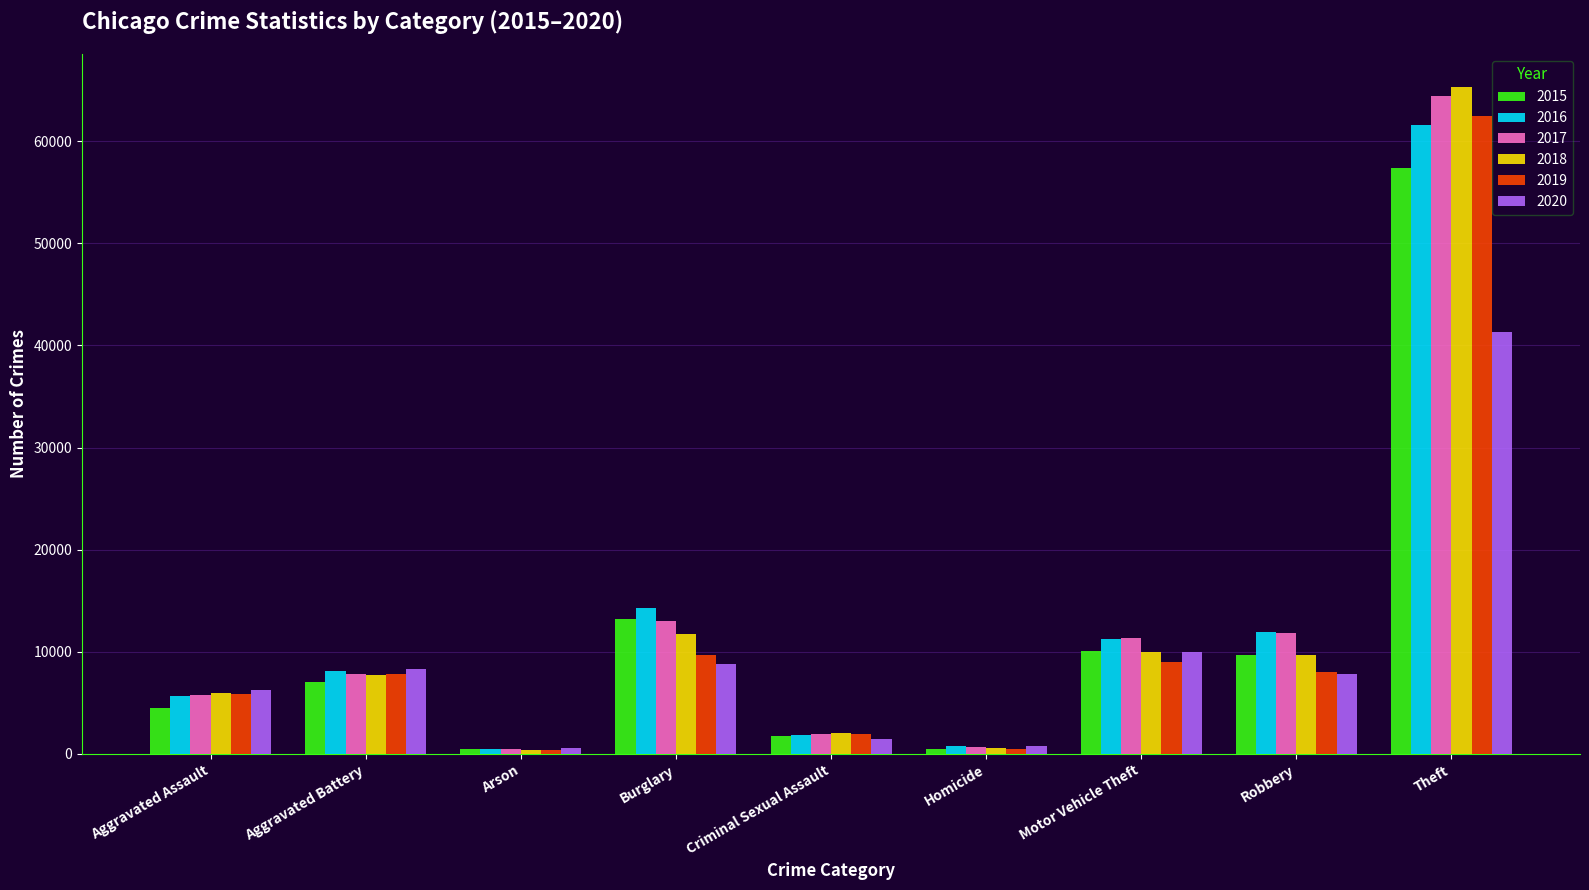

Which category has the highest value in the 2016 series?

Theft